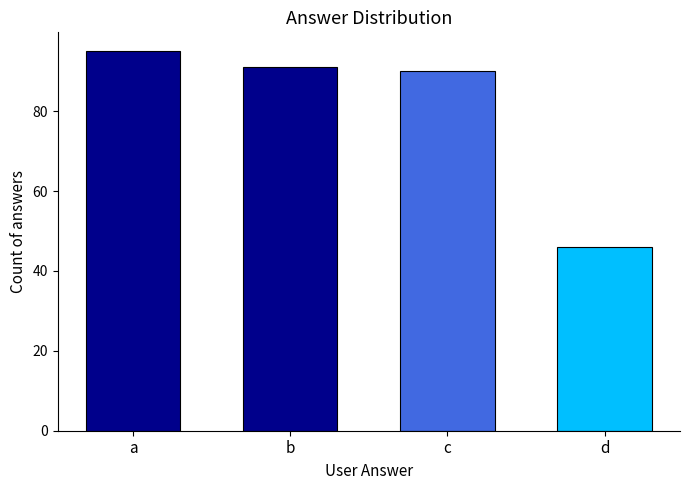

What is the sum of the values at b and c?

181